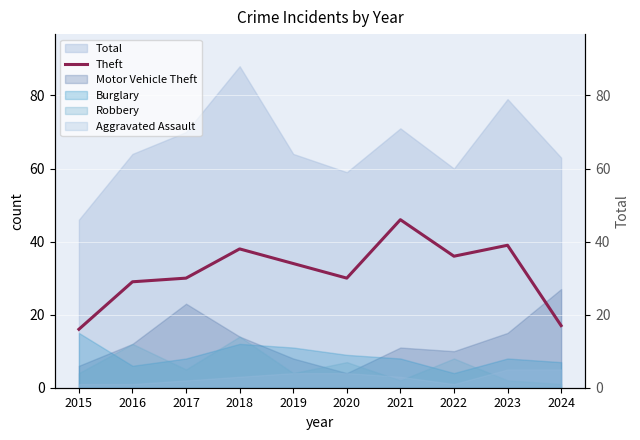

The value at 2015 is 8. True or false?

False